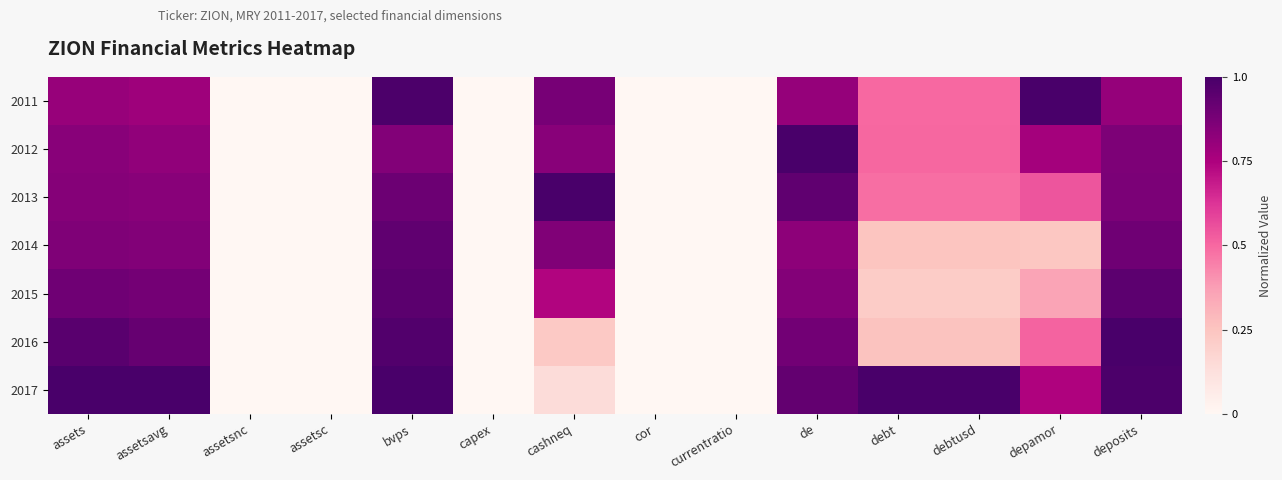

At cashneq, list the series in order from smallest to largest.

2017, 2016, 2015, 2012, 2014, 2011, 2013